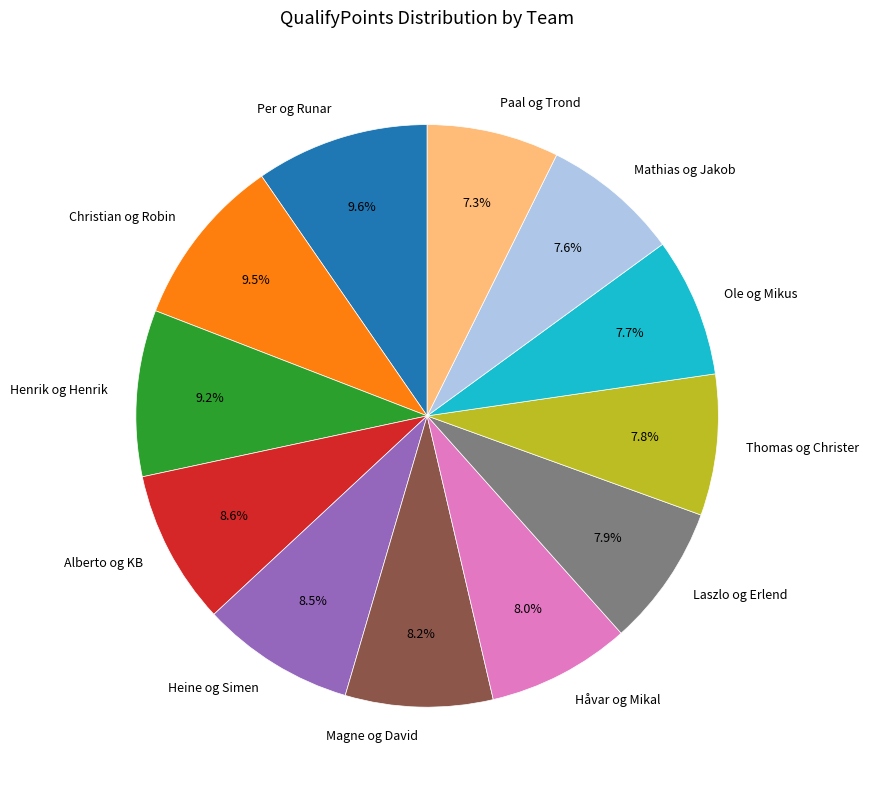

What is the ratio of the value at Thomas og Christer to the value at Paal og Trond?

1.1